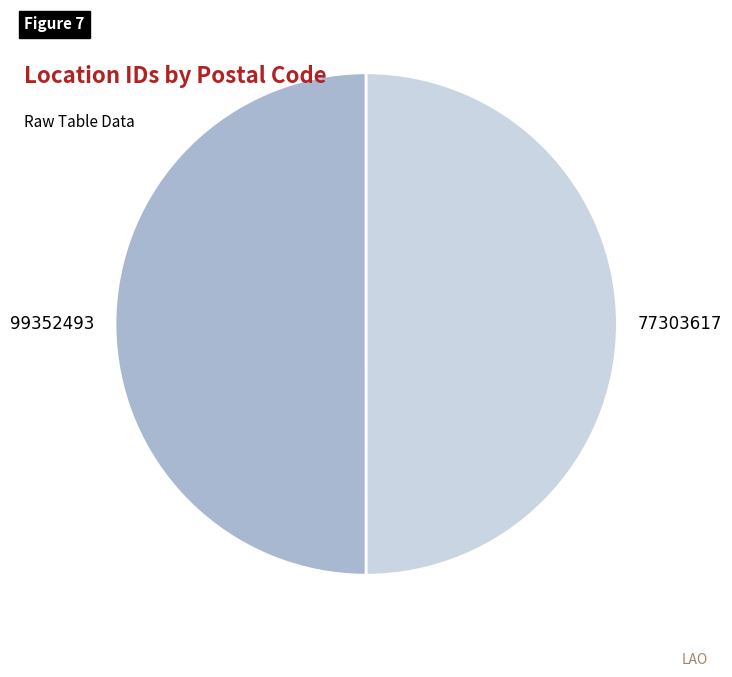

The 99352493 slice represents 50% of the pie. True or false?

True